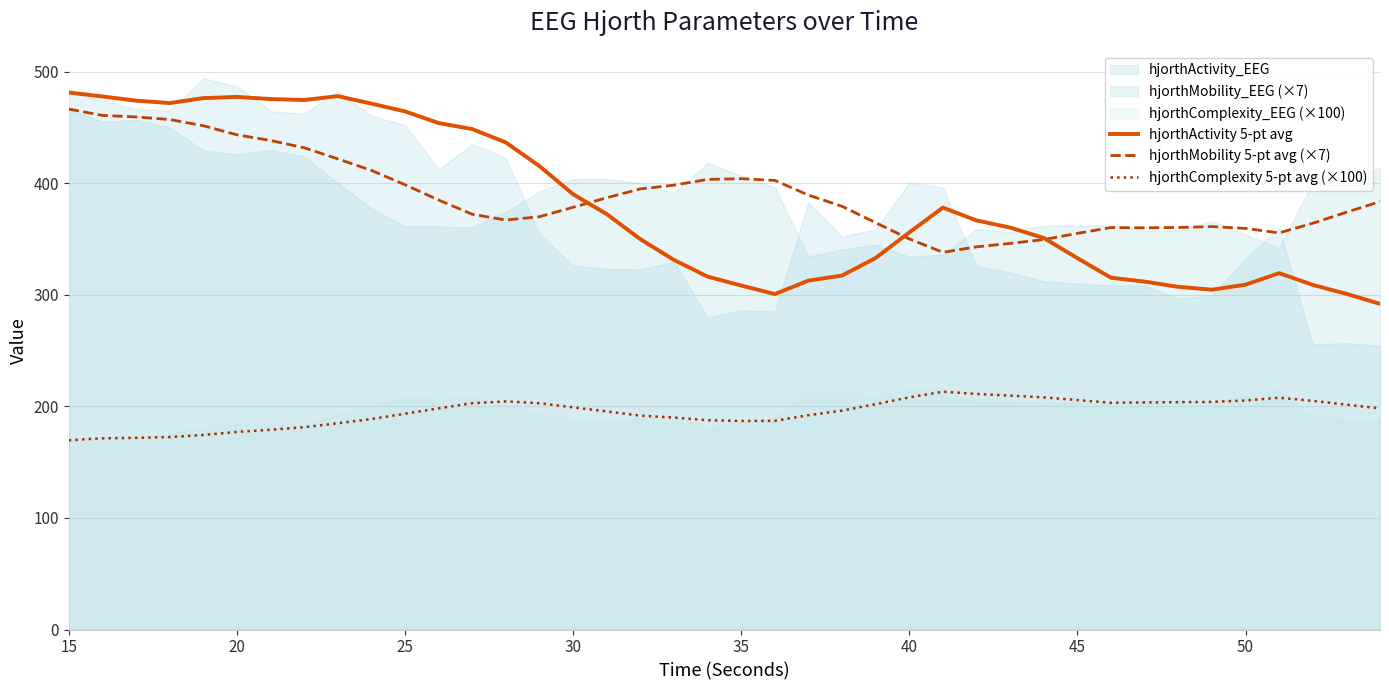

What is the value of the hjorthComplexity 5-pt avg (×100) point at the 10th from the left?

188.7